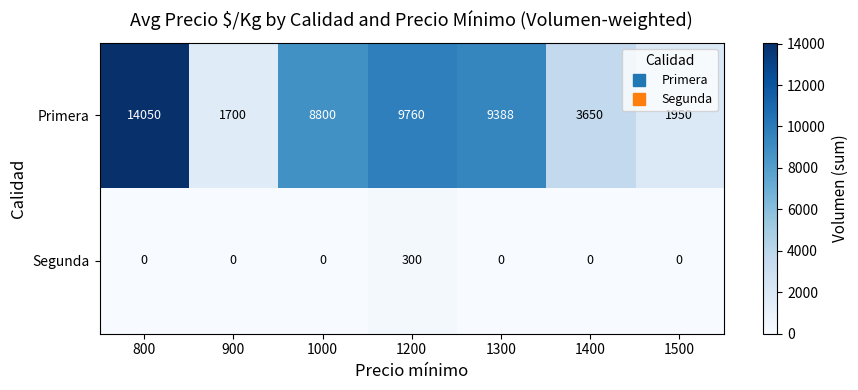

Rank the series at 900 from lowest to highest value.

Segunda, Primera